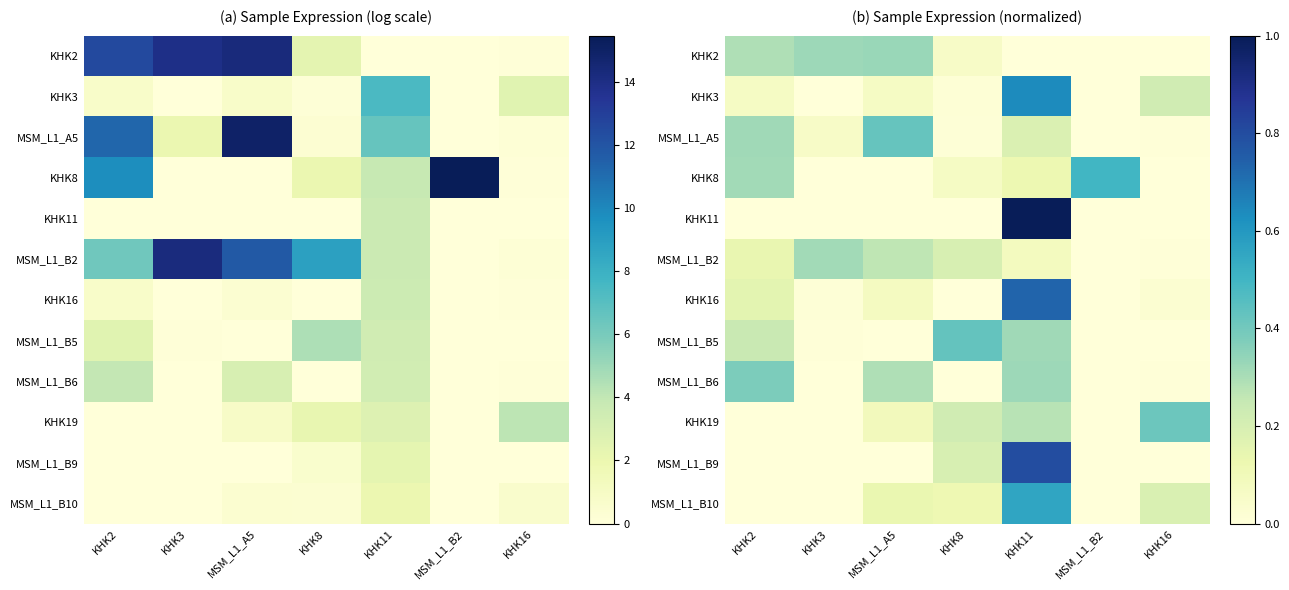

The KHK2 series shows -0.1 at MSM_L1_B2. True or false?

False